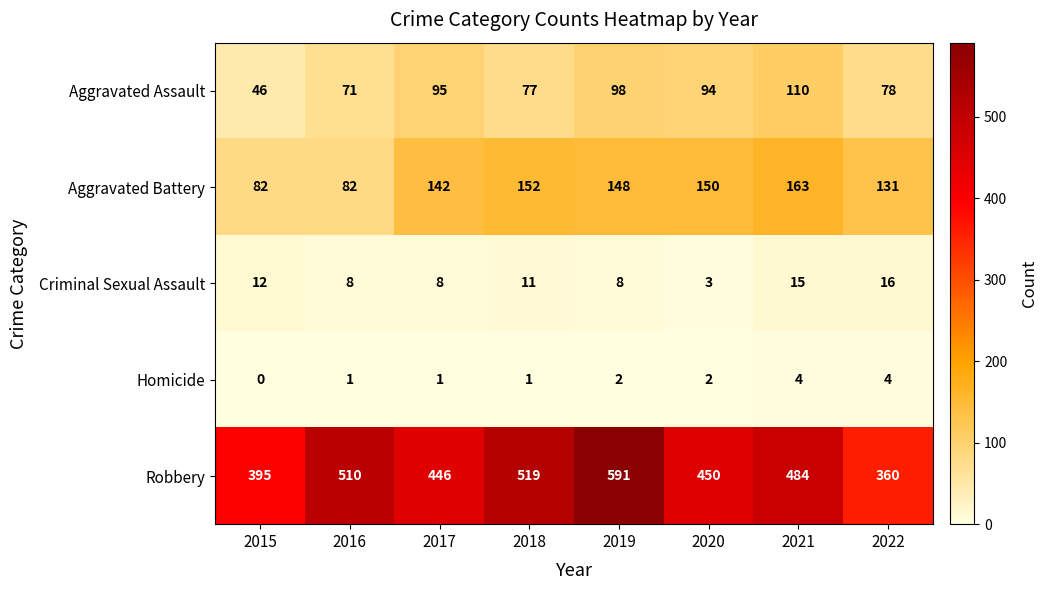

What is the total value across all series at 2019?

847